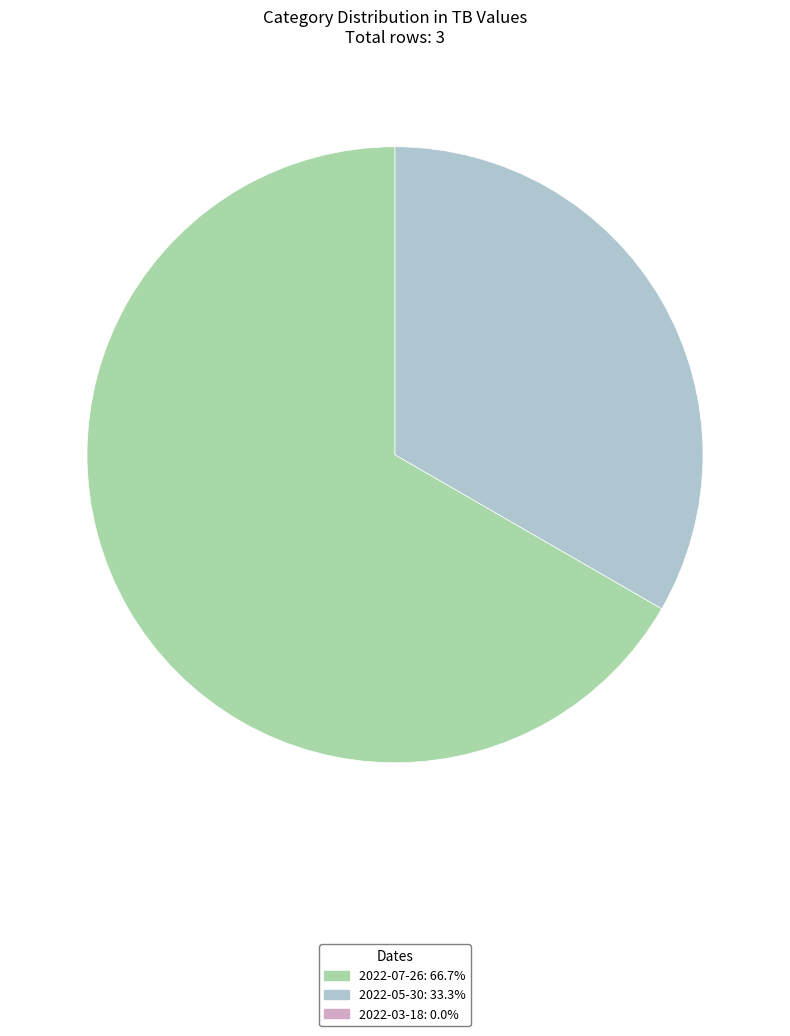

Is there any slice that represents more than half of the pie?

Yes